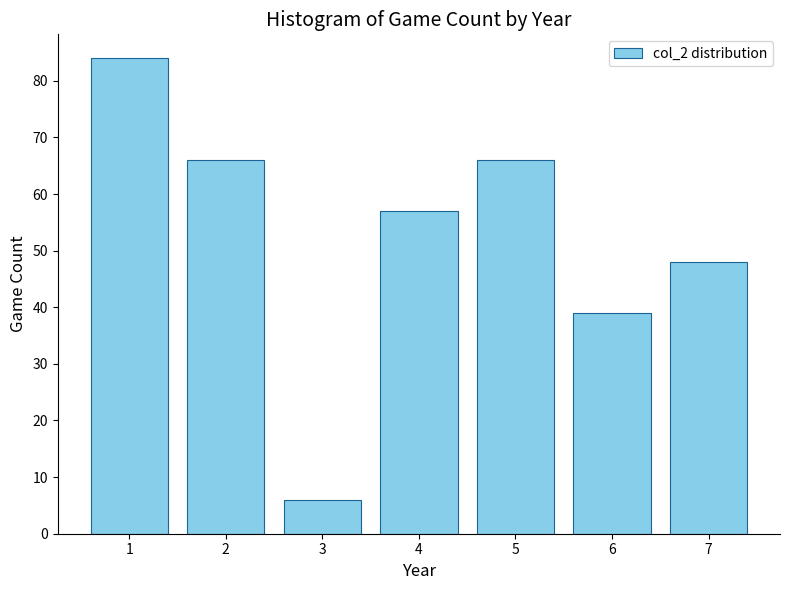

Reading left to right, what are all the values shown in this chart?

84	66	6	57	66	39	48